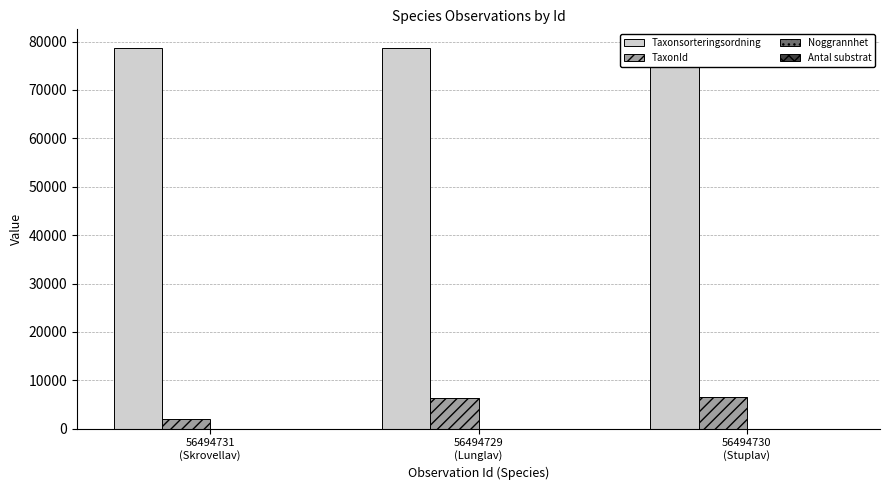

True or false: Antal substrat has a value of 1 at 56494729
(Lunglav).

False